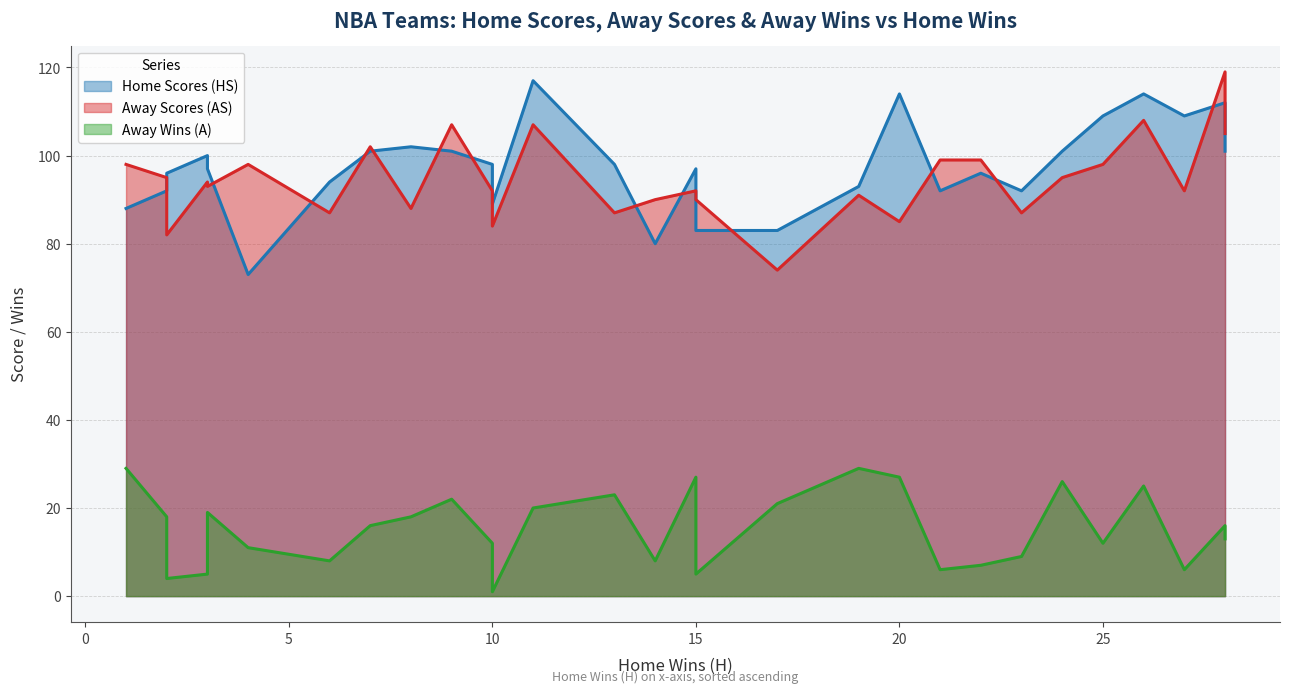

Rank the series by their maximum value, from highest to lowest.

AS, HS, A